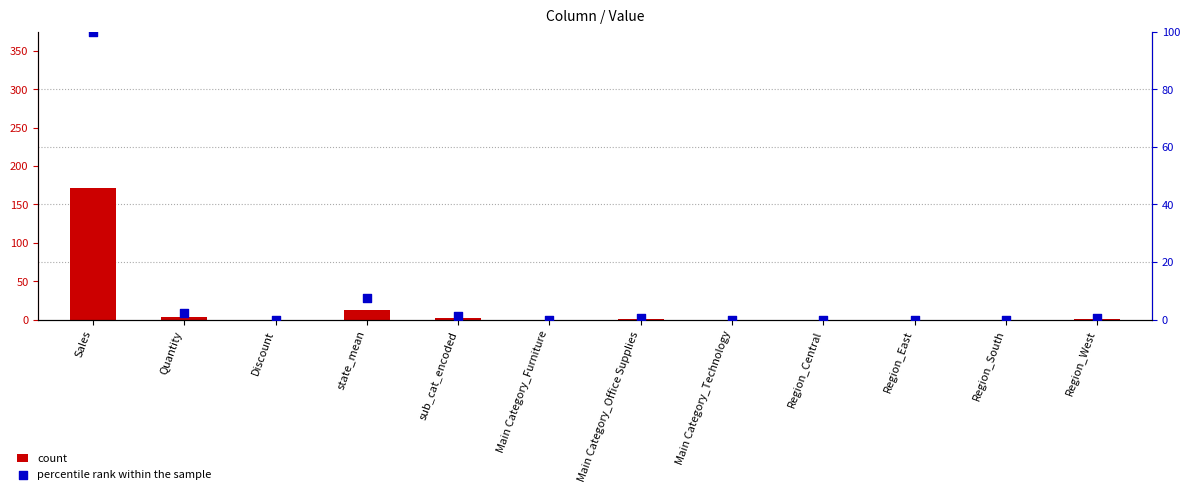

At which category is the sum across all series the highest?

Sales